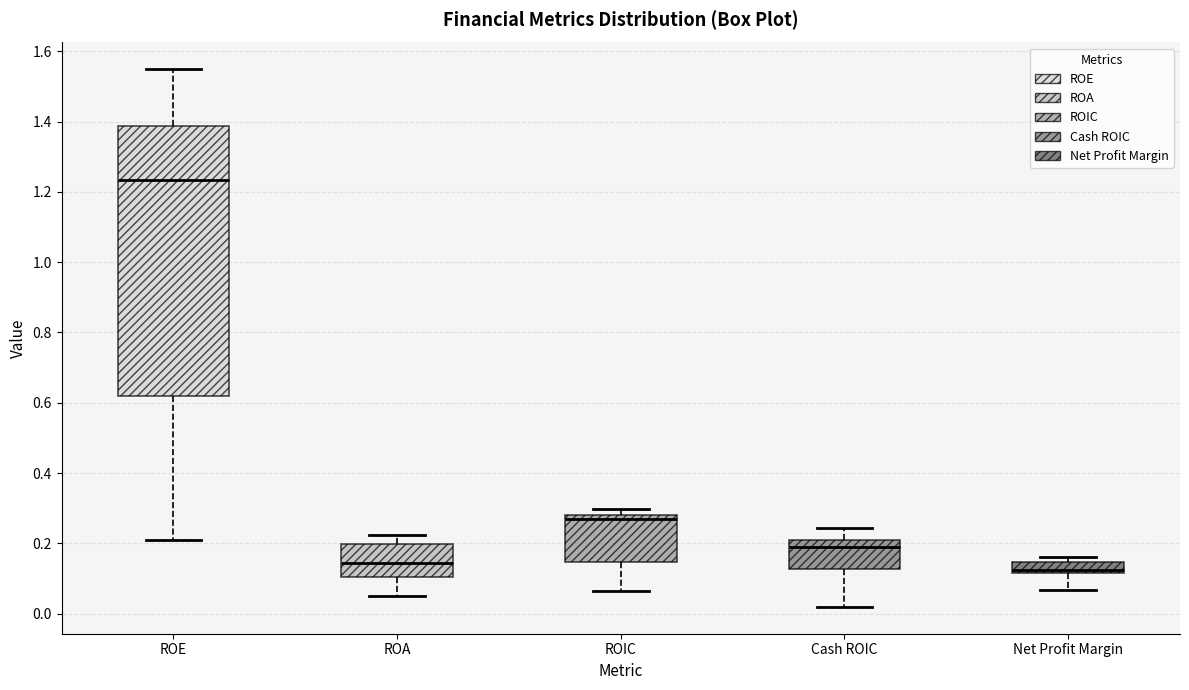

Which box has the lowest median line?

Net Profit Margin